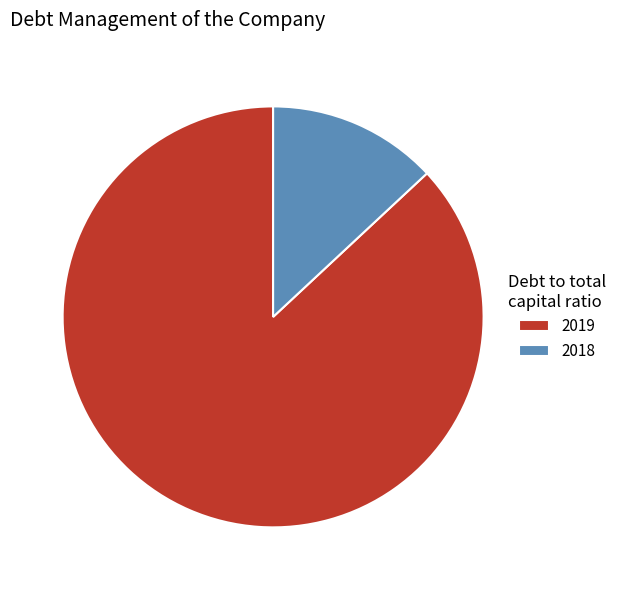

Which category has the smallest portion of the pie?

2018